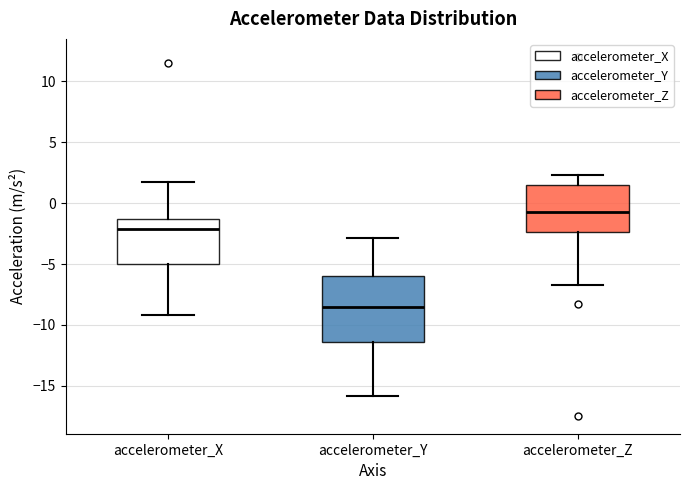

Comparing the boxes themselves (not the whiskers), which one is the tallest?

accelerometer_Y